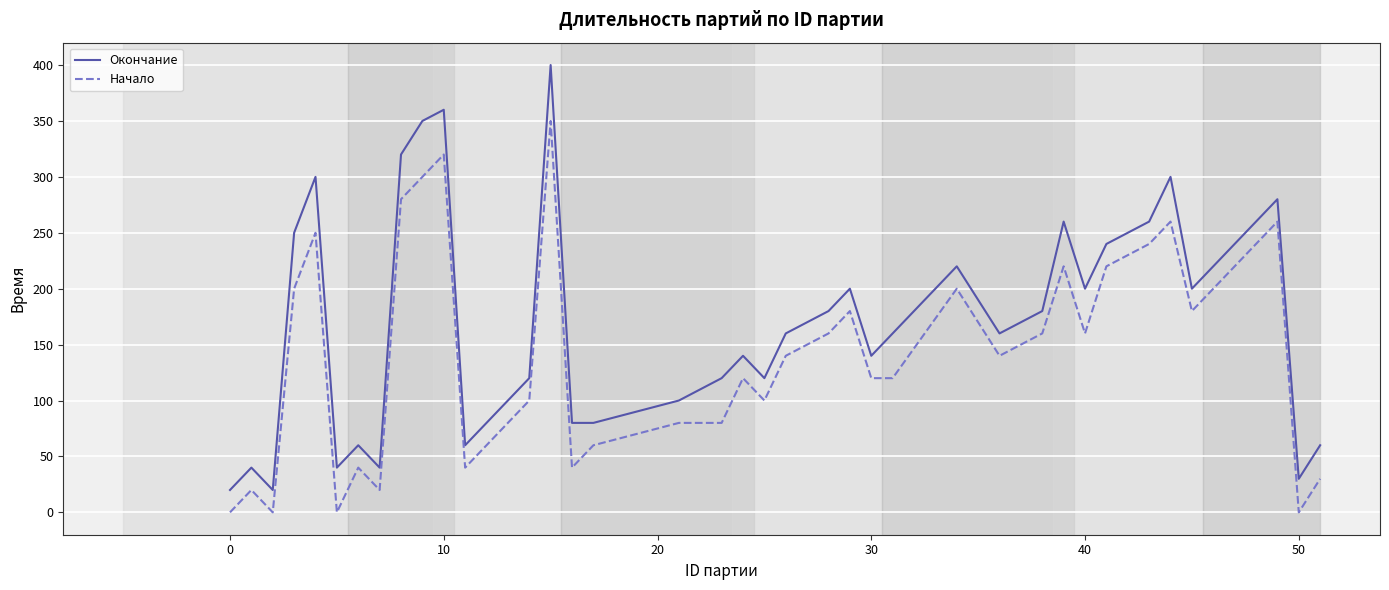

Rank the series by their average value, from highest to lowest.

Окончание, Начало